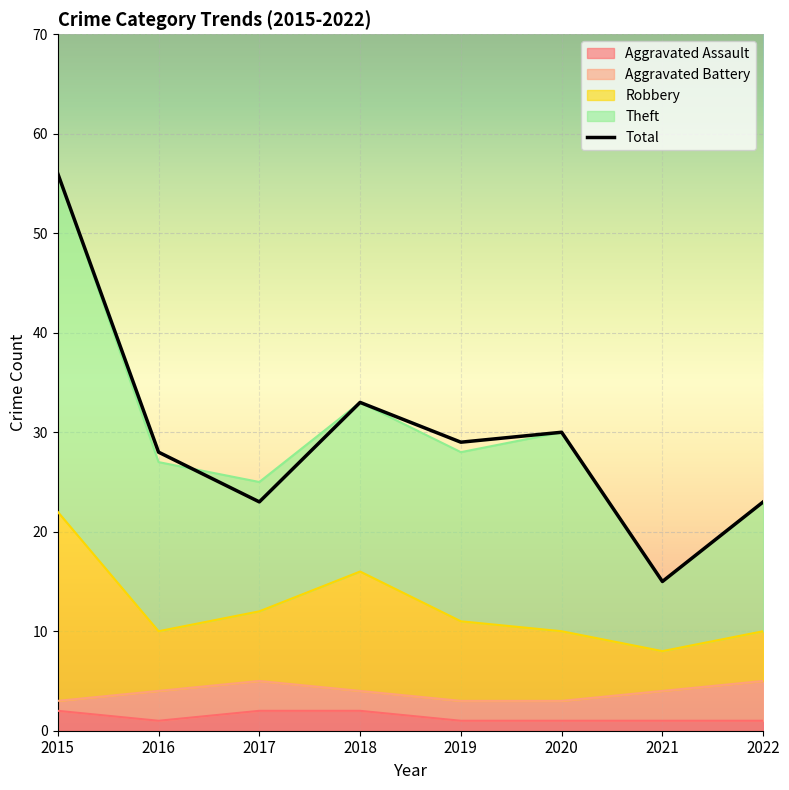

True or false: the data has more than 1 interior local peaks.

True